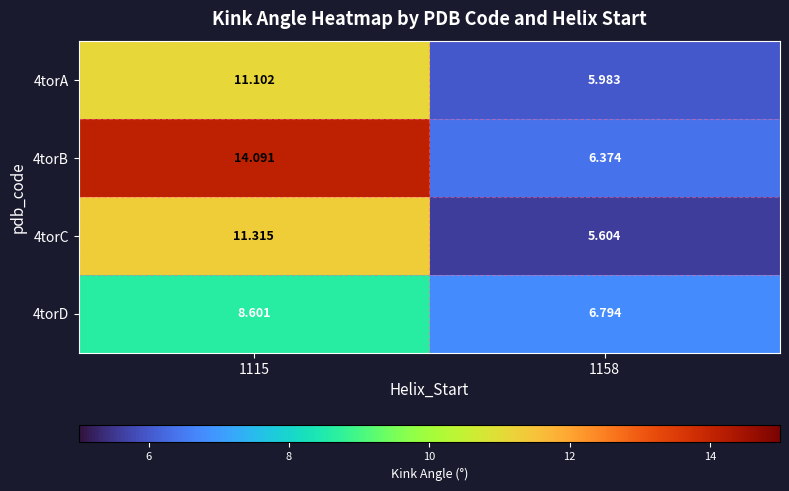

How many values in the 4torC series are below 11?

1